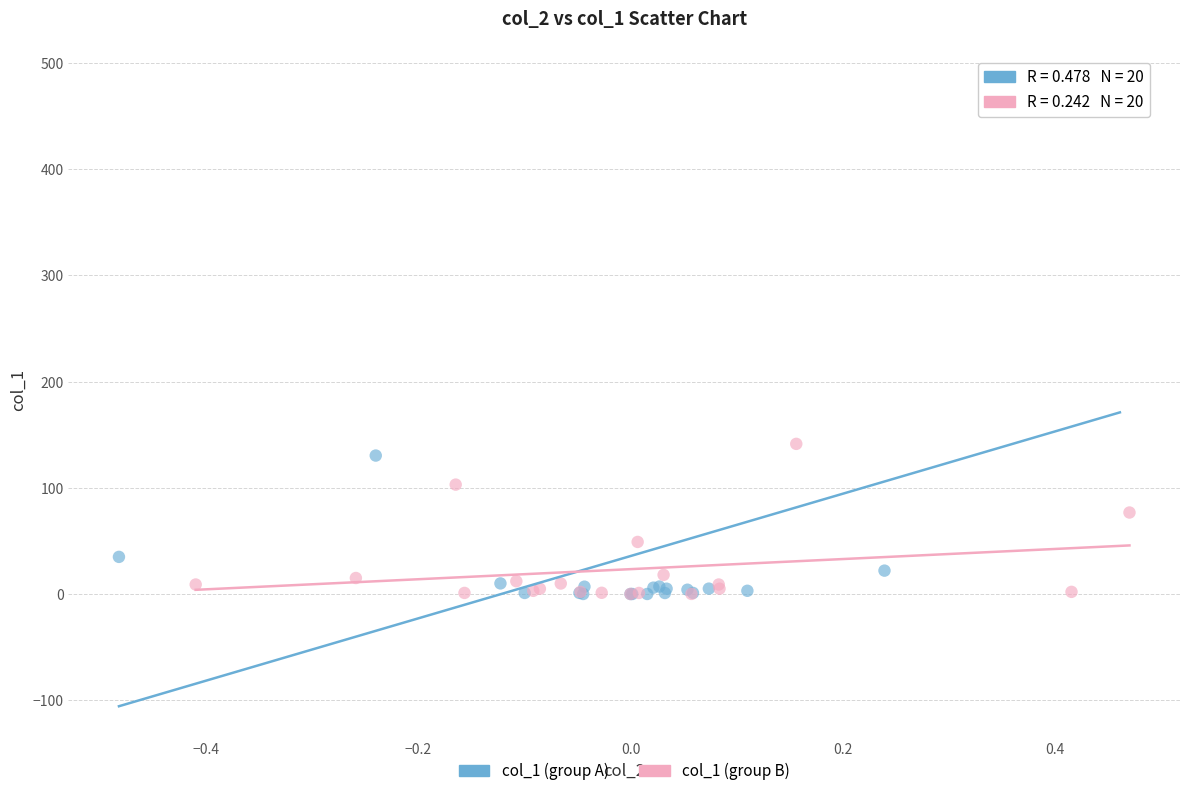

Which series has the widest spread of Y values?

col_1 (group A)